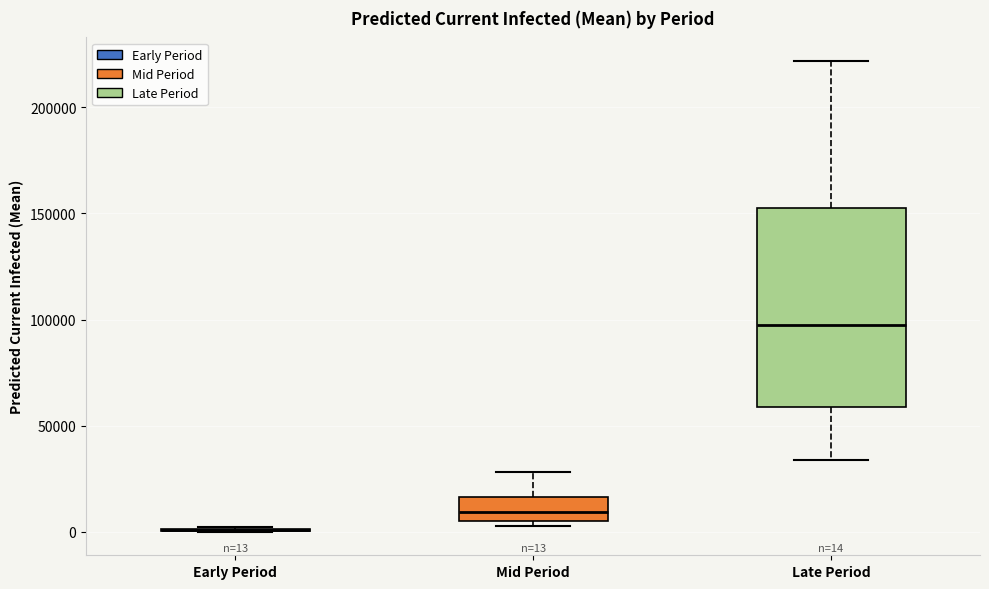

Comparing the boxes themselves (not the whiskers), which one is the tallest?

Late Period